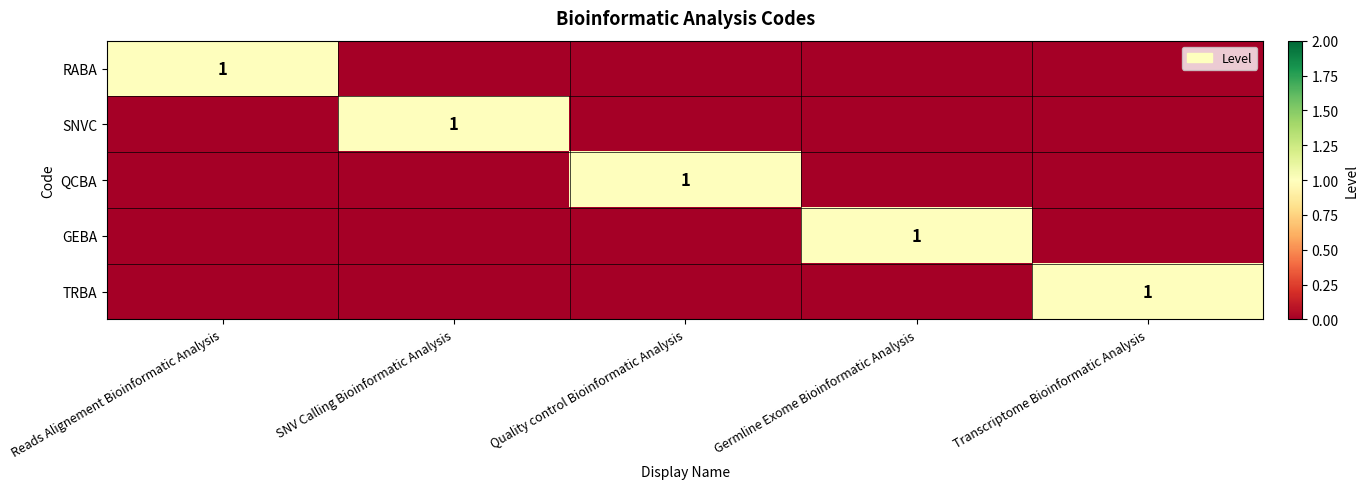

How many series are shown in this chart?

5